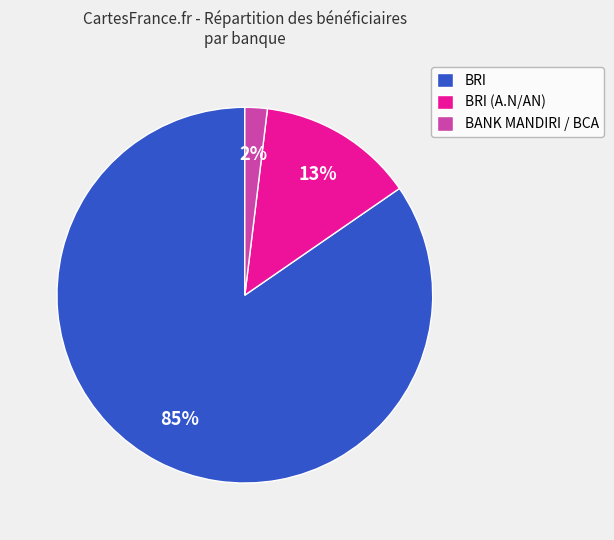

Is it true that BRI (A.N/AN) is 13% of the pie?

True